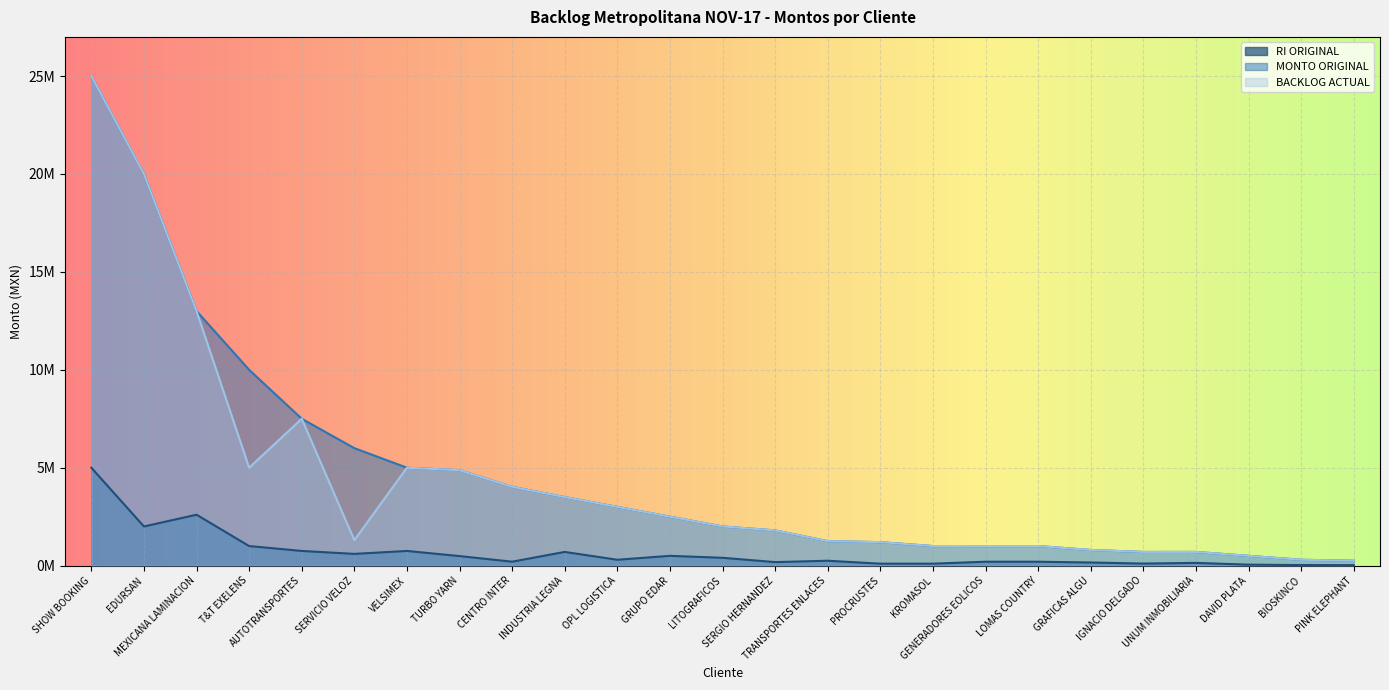

Which series has the largest total across all categories?

MONTO ORIGINAL